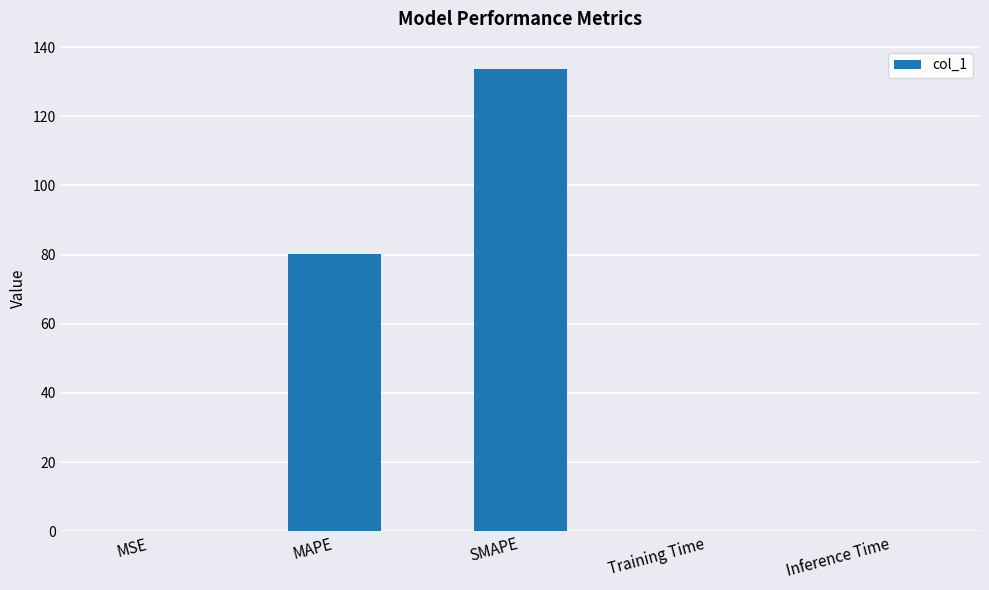

What is the maximum value shown in the chart?

133.7